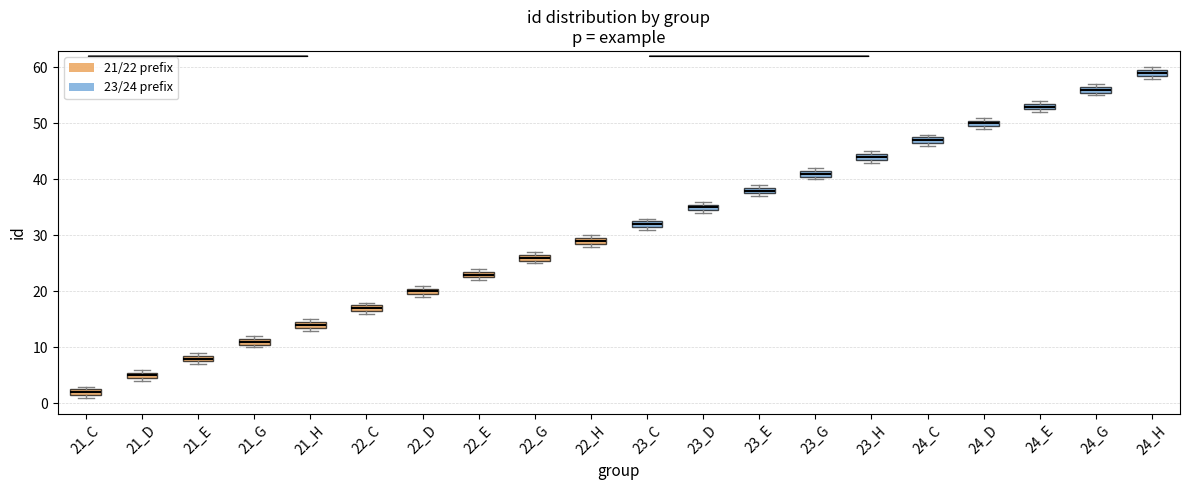

Which box's median line is the lowest?

21_C